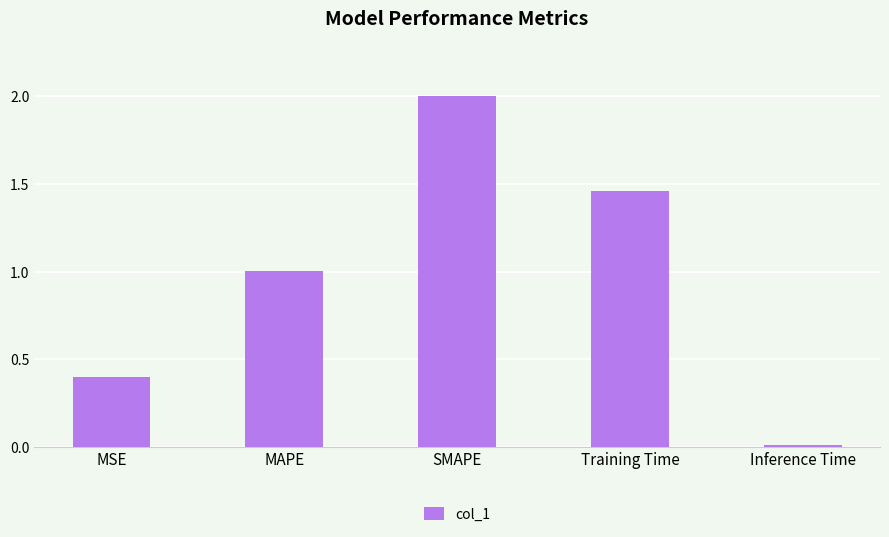

What is the label of the 2nd bar from the right?

Training Time